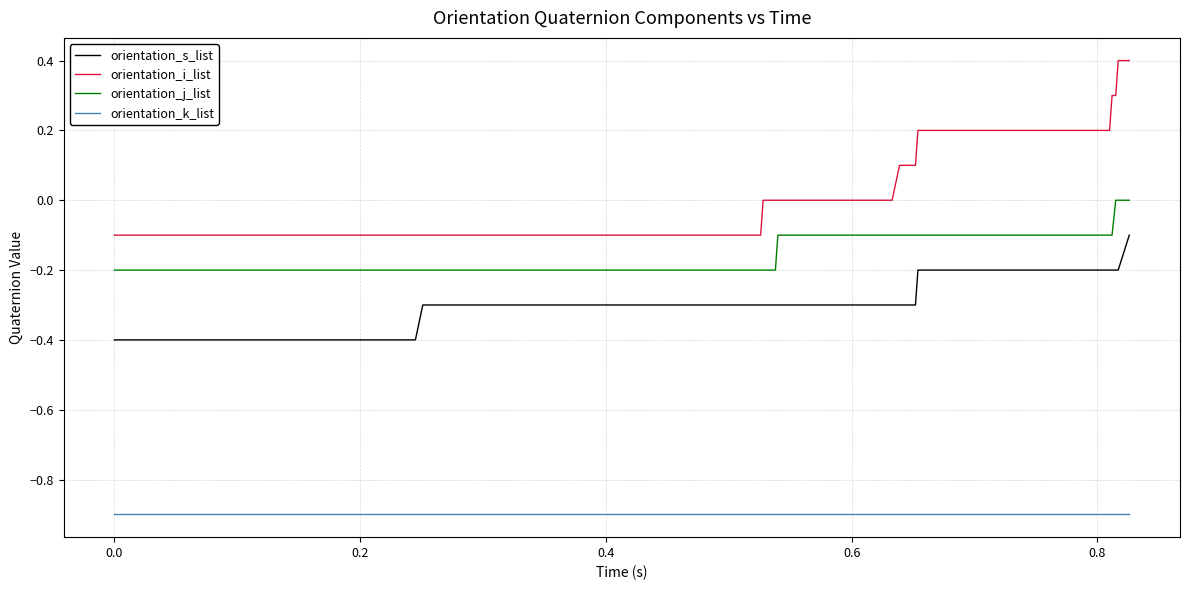

Rank the series by their maximum value, from lowest to highest.

orientation_k_list, orientation_s_list, orientation_j_list, orientation_i_list